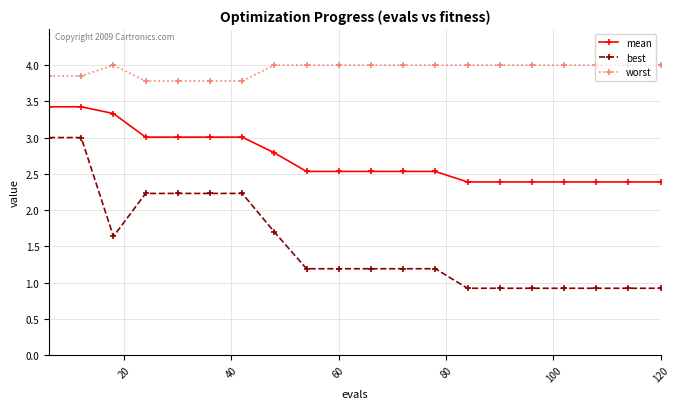

At how many categories does at least one series exceed 2?

20